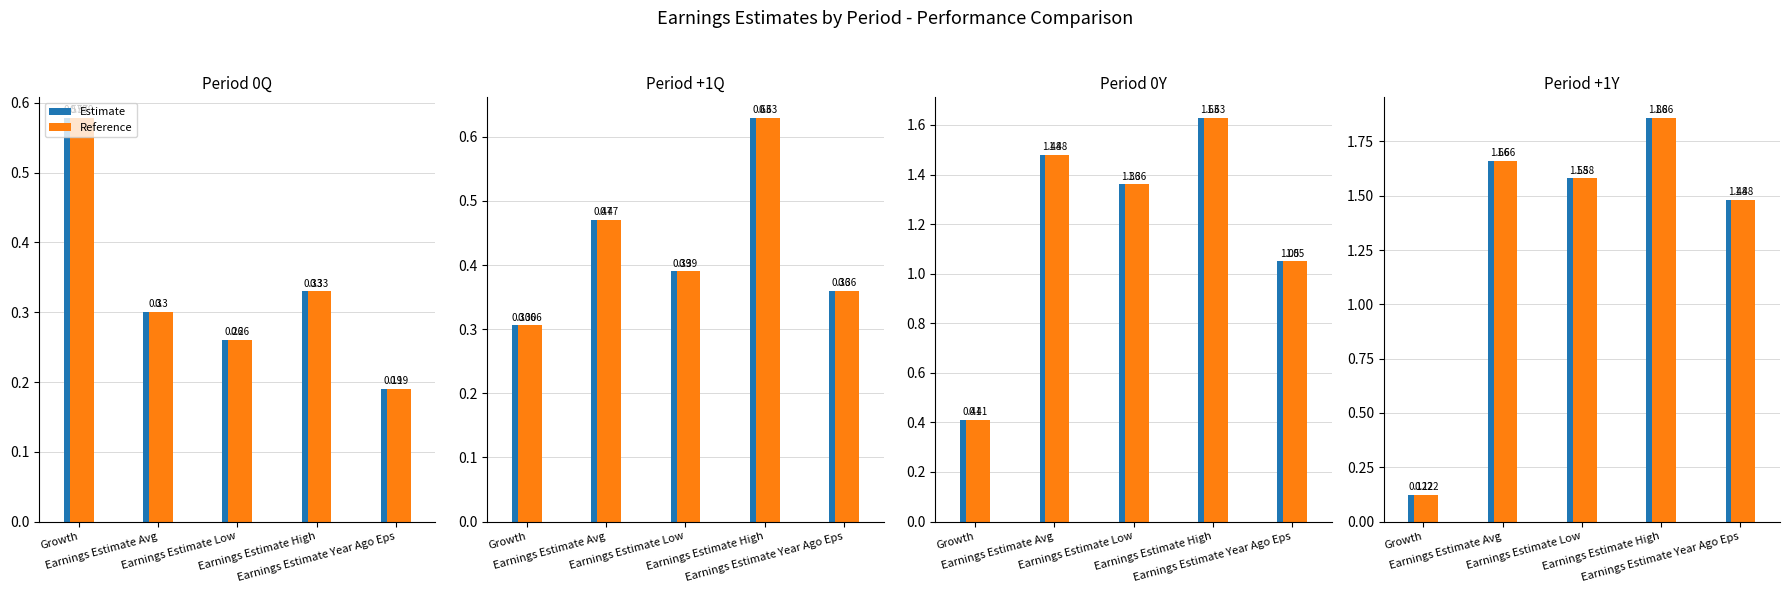

Does the chart contain stacked bars?

No